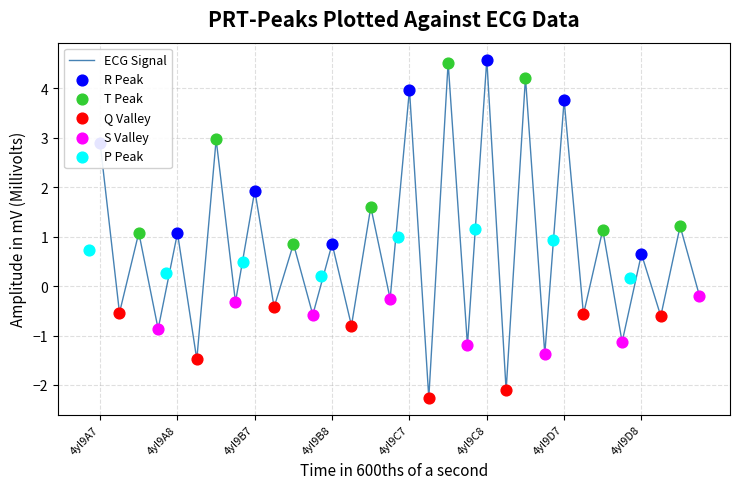

Where does the ECG Signal series first go above 0?

4yl9A7